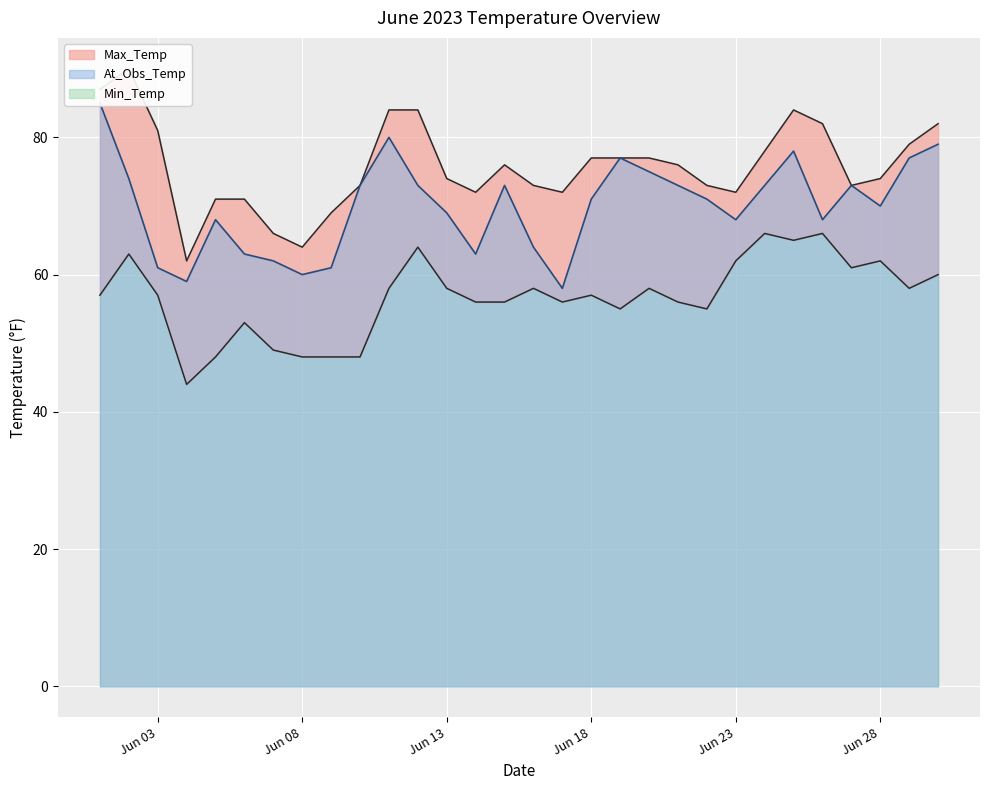

True or false: Min_Temp and Max_Temp intersect in this chart.

False